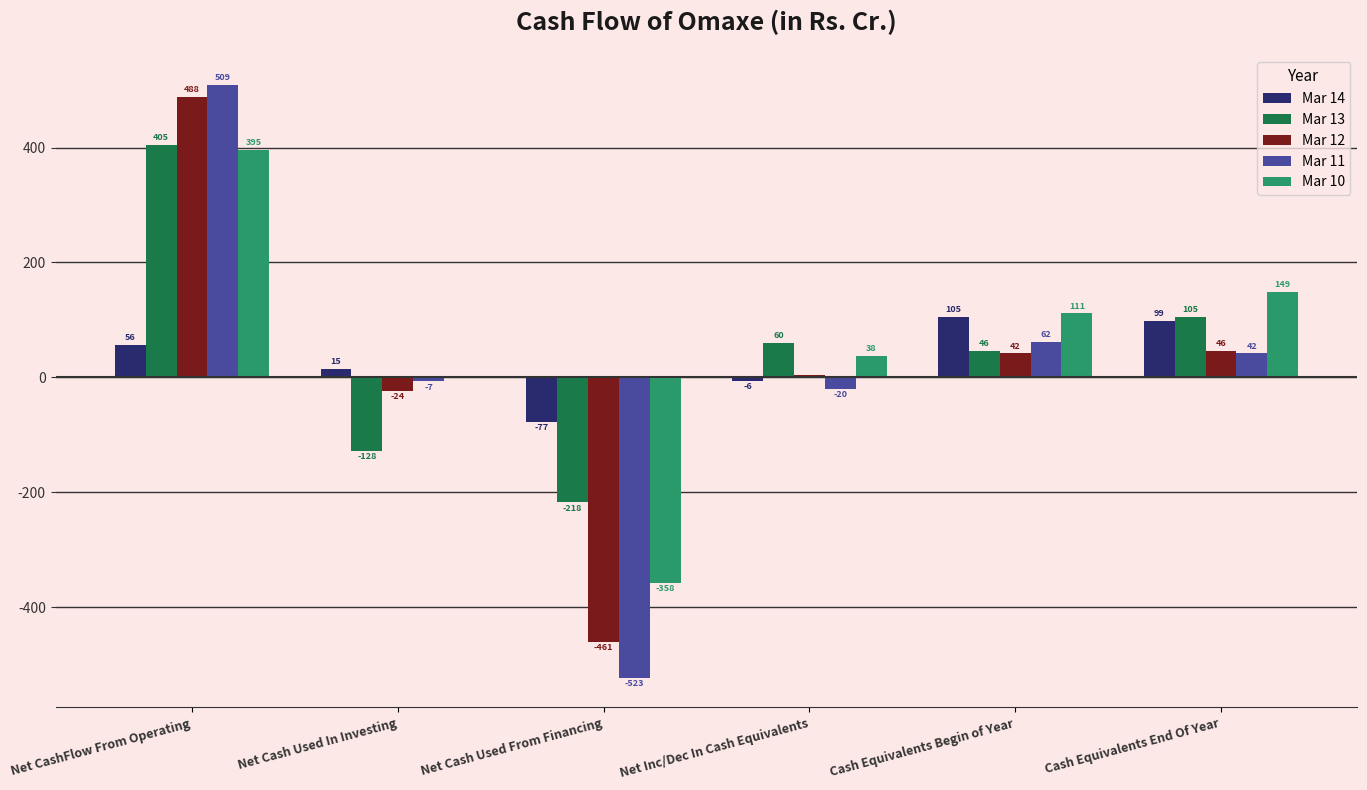

Which series has the largest total across all categories?

Mar 10